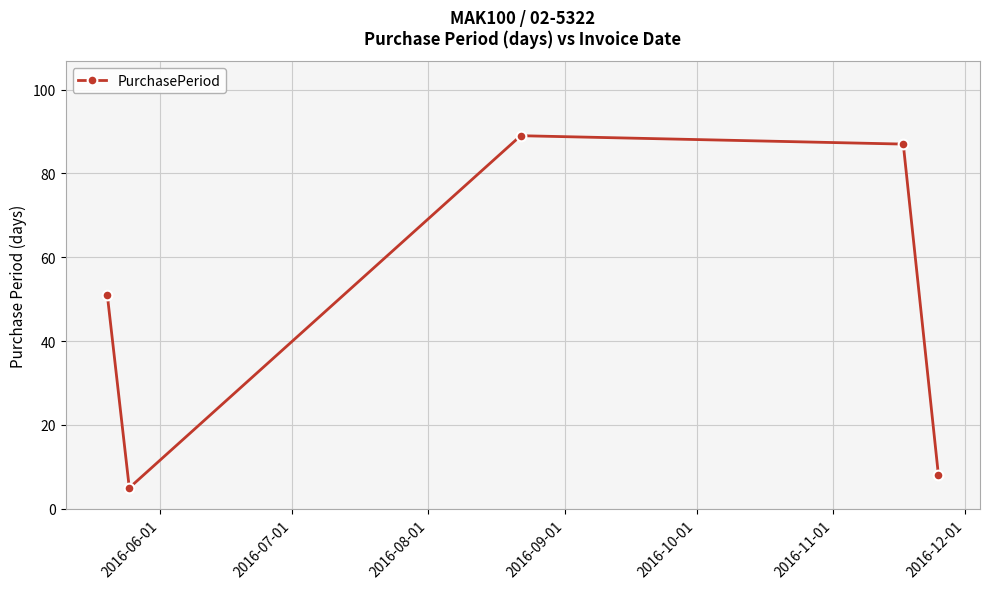

Reading left to right, what are all the values shown in this chart?

51	5	89	87	8